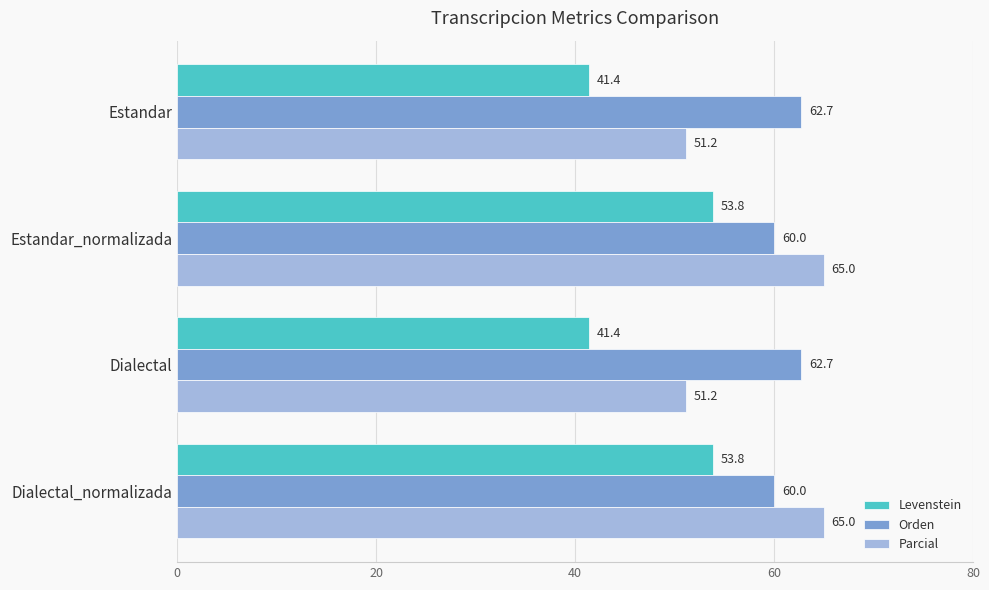

Which series has the largest total across all categories?

Orden